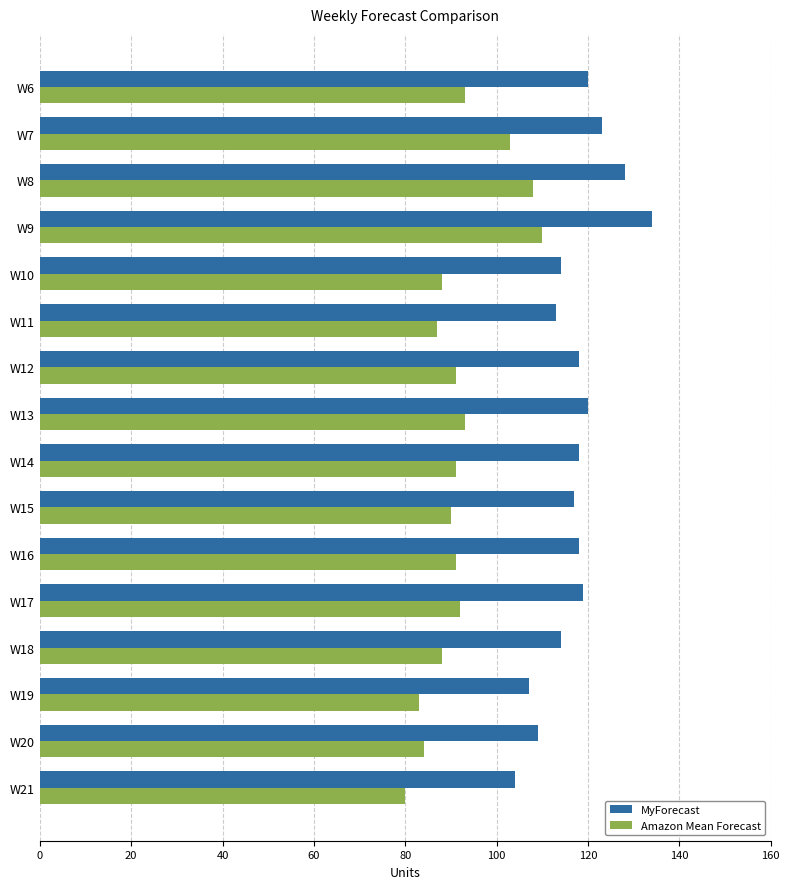

What is the difference between the maximum and minimum values in the MyForecast series?

30